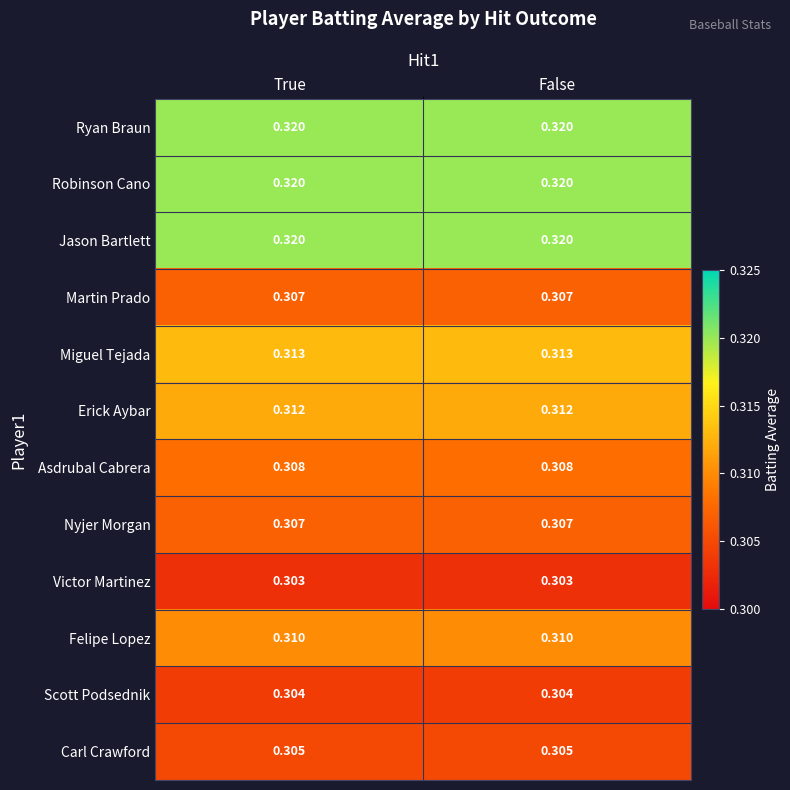

Reading left to right, list all the values displayed in this chart.

Ryan Braun: True=0.3	False=0.3
Robinson Cano: True=0.3	False=0.3
Jason Bartlett: True=0.3	False=0.3
Martin Prado: True=0.3	False=0.3
Miguel Tejada: True=0.3	False=0.3
Erick Aybar: True=0.3	False=0.3
Asdrubal Cabrera: True=0.3	False=0.3
Nyjer Morgan: True=0.3	False=0.3
Victor Martinez: True=0.3	False=0.3
Felipe Lopez: True=0.3	False=0.3
Scott Podsednik: True=0.3	False=0.3
Carl Crawford: True=0.3	False=0.3